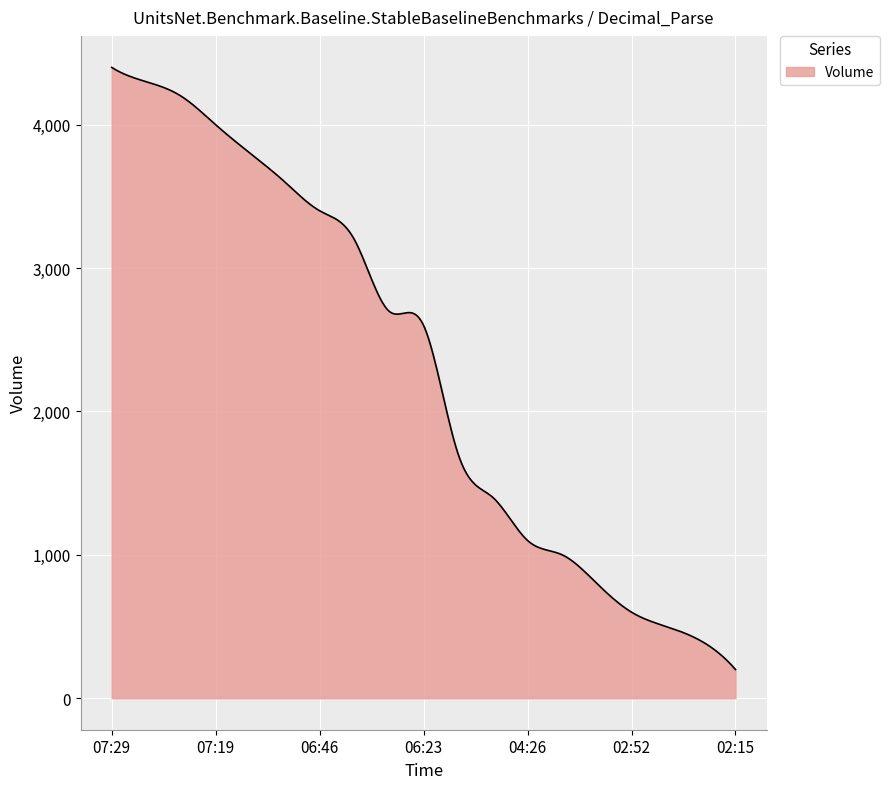

What is the maximum value shown in the chart?

4400.0